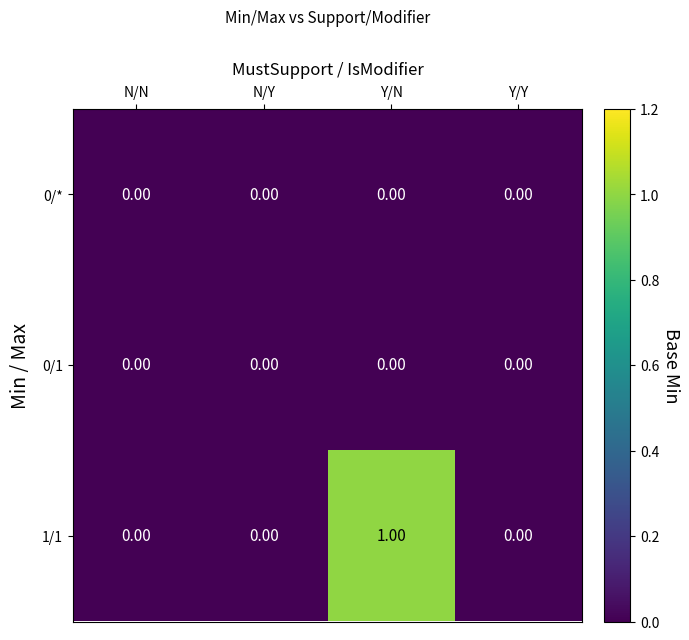

Which series has the largest range (max minus min)?

1/1